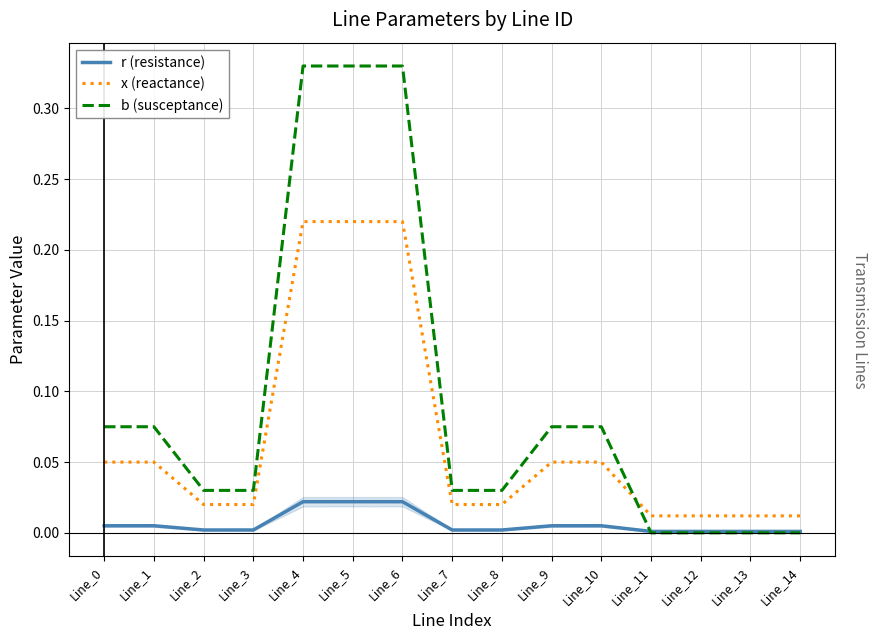

True or false: x (reactance) and r (resistance) intersect in this chart.

False